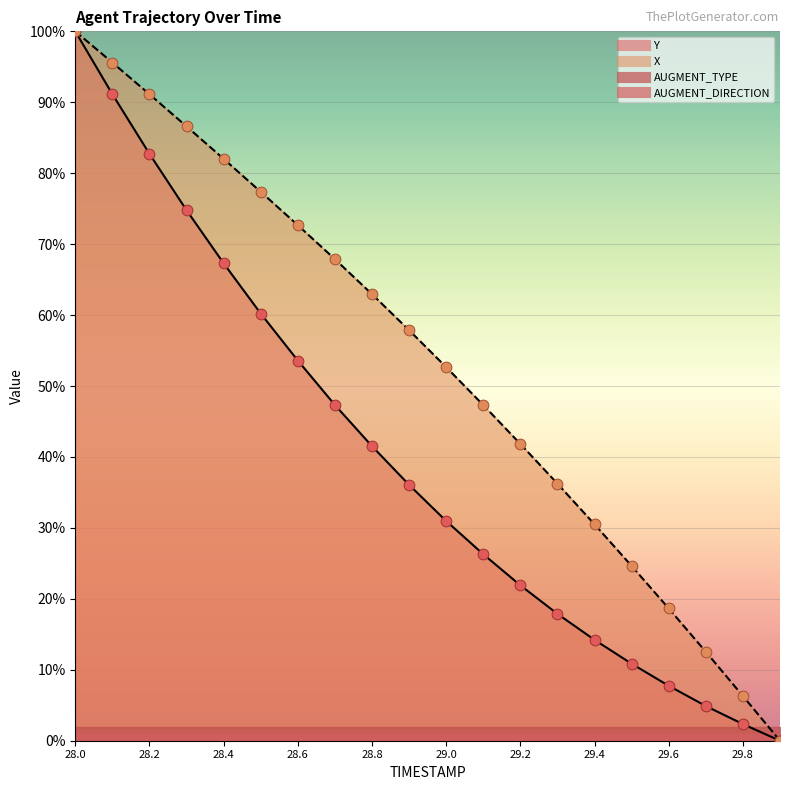

Is the value of X at 28.4 greater than the value of Y at 29.6?

Yes